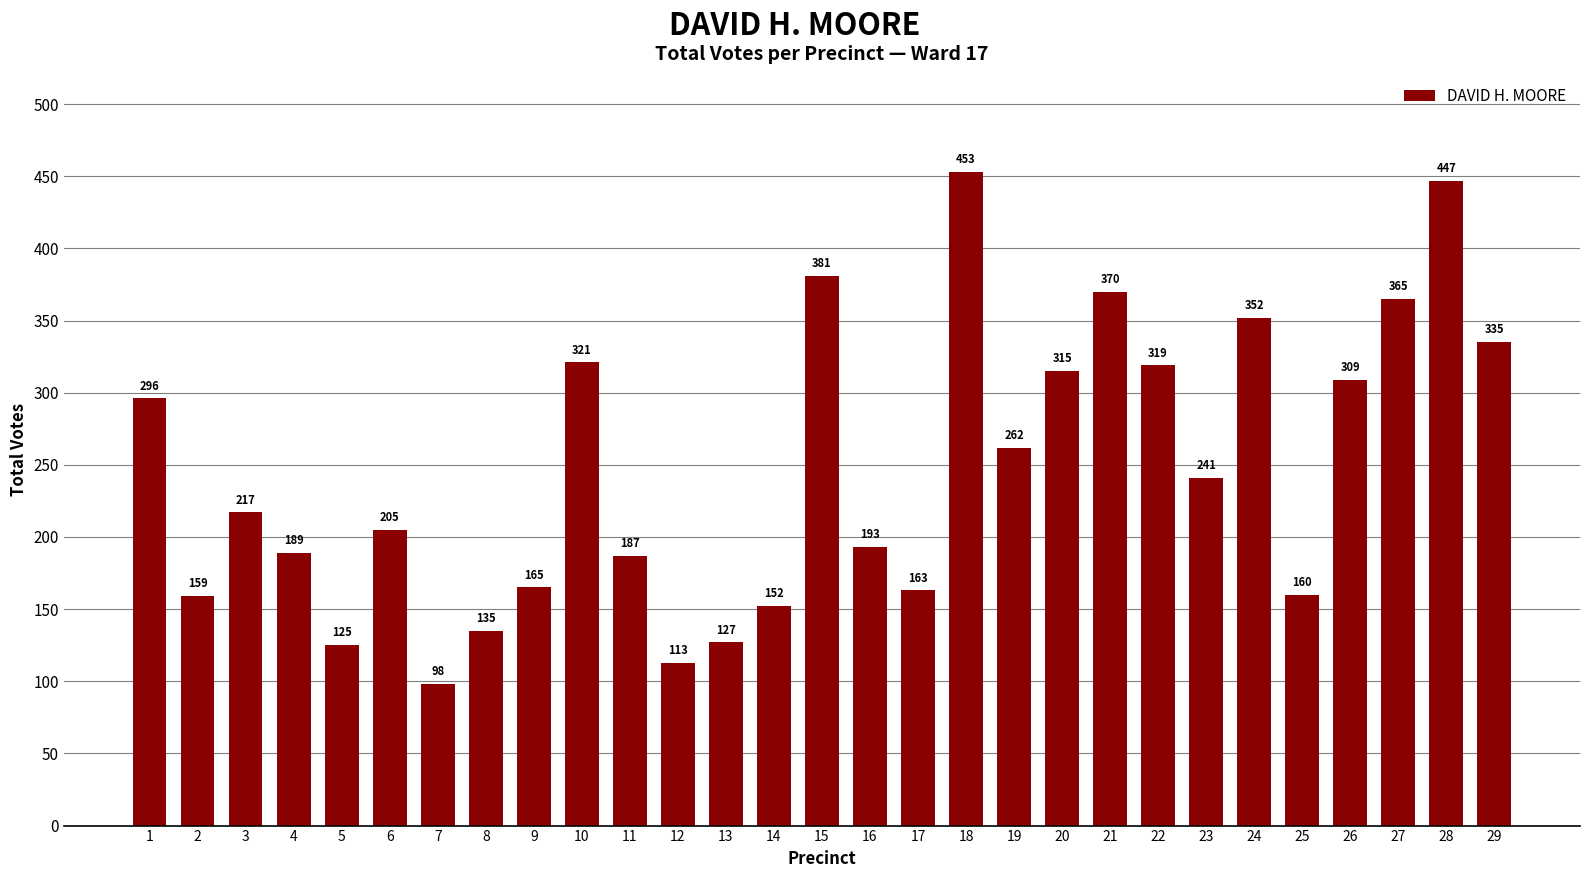

What is the average value?

247